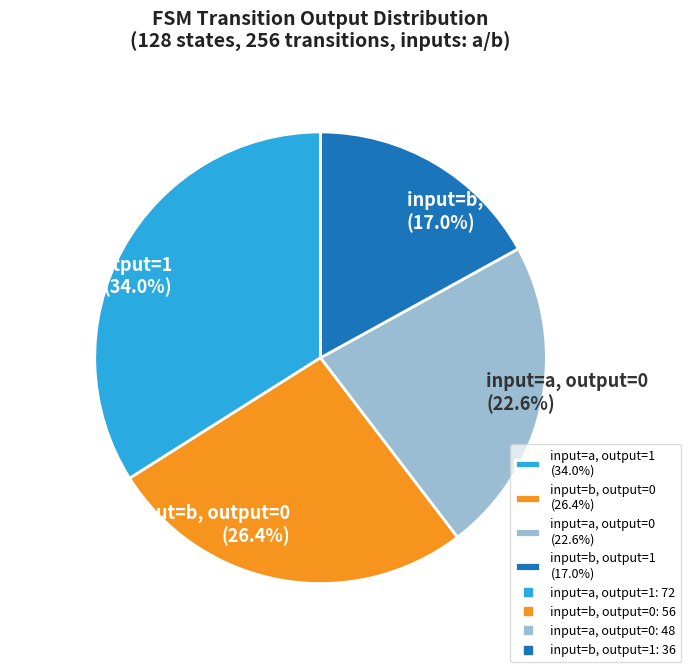

What is the total percentage of input=b, output=1 (17.0%) and input=a, output=0 (22.6%)?

39.6%